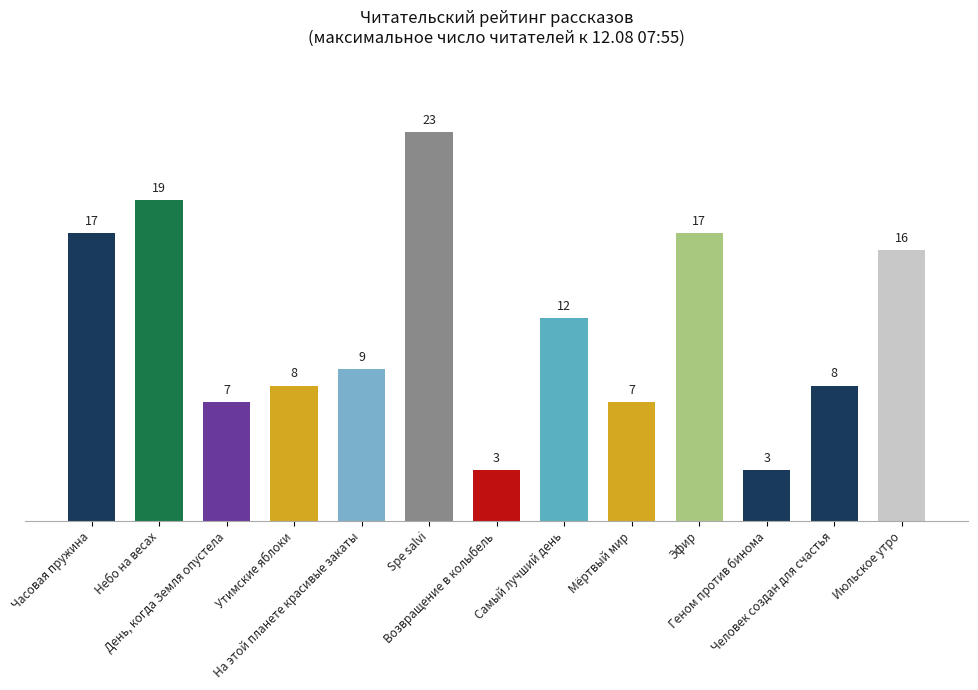

True or false: the data shows 5 at Возвращение в колыбель.

False